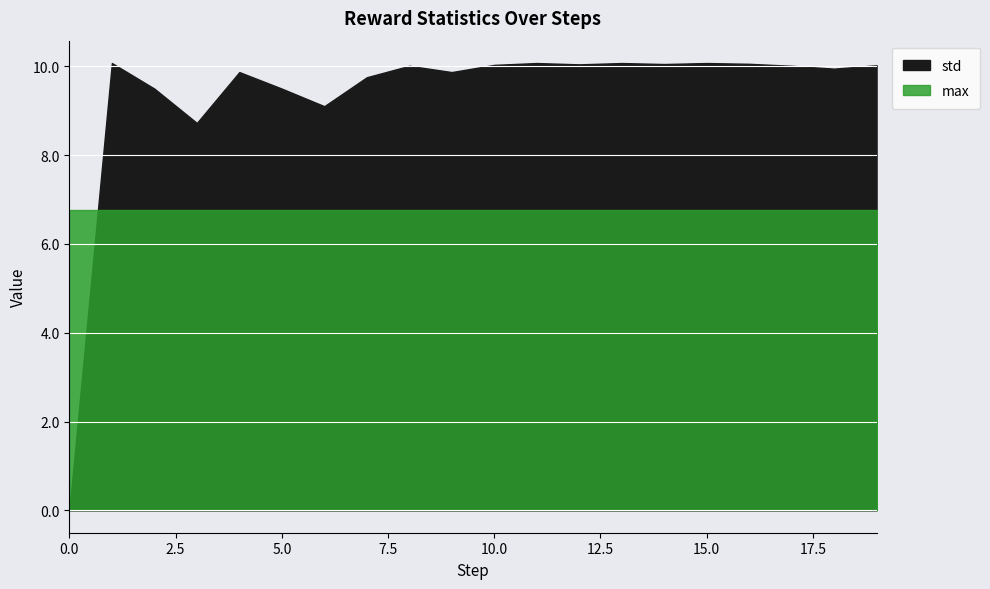

What is the value of the std point at the 8th from the left?

9.8